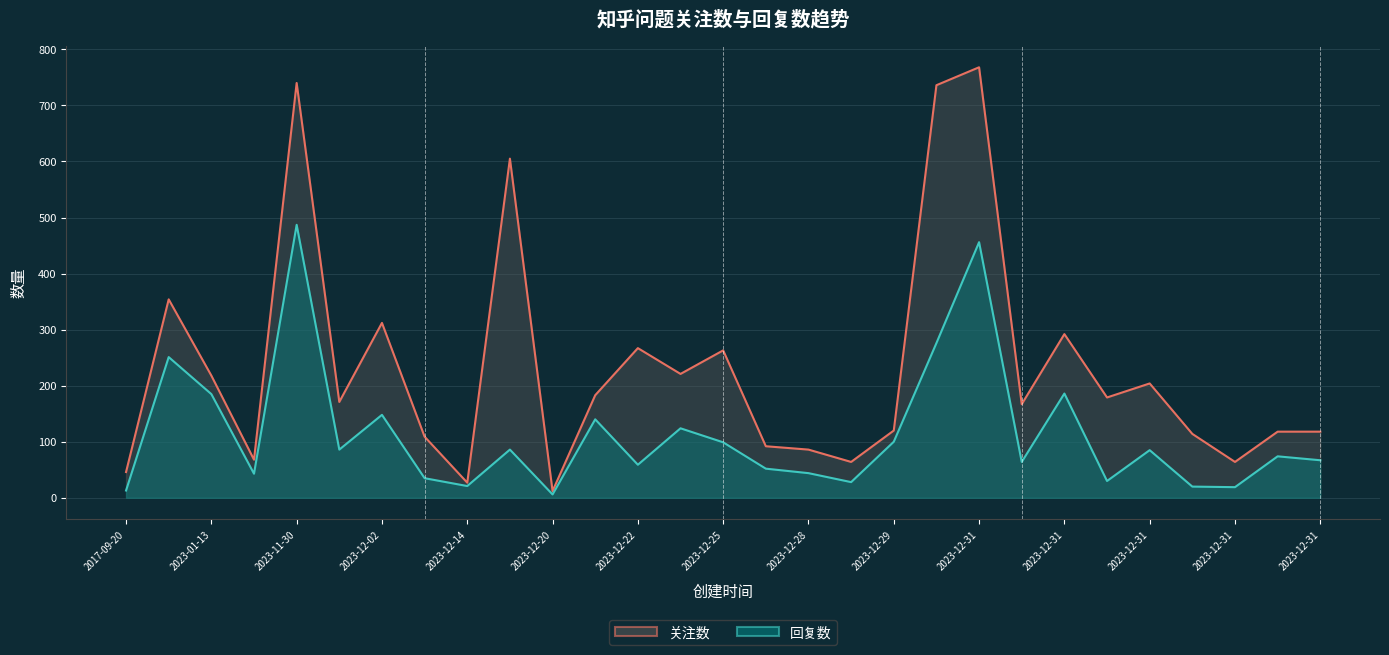

True or false: 回复数 and 关注数 cross at least once.

False